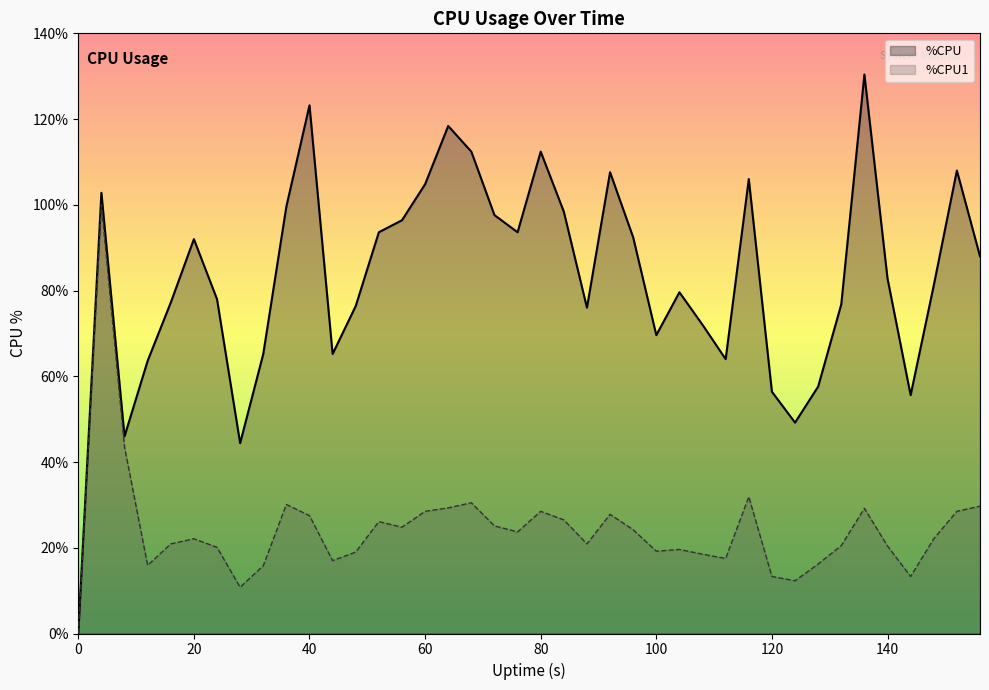

The %CPU1 series shows 2.8 at 120. True or false?

False